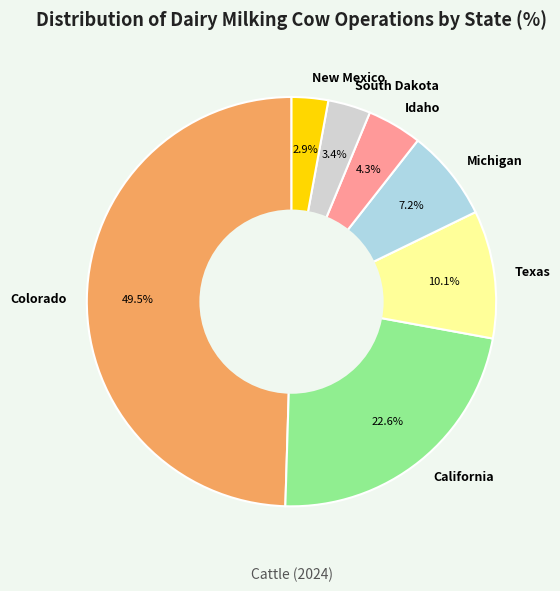

Which category has the biggest portion of the pie?

Colorado